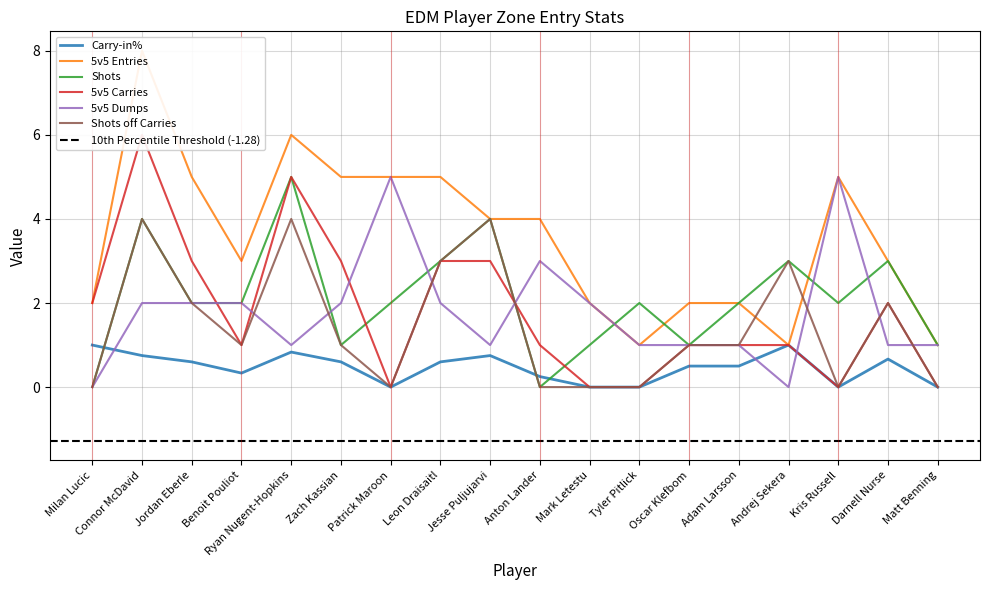

At how many categories does at least one series exceed 2?

12